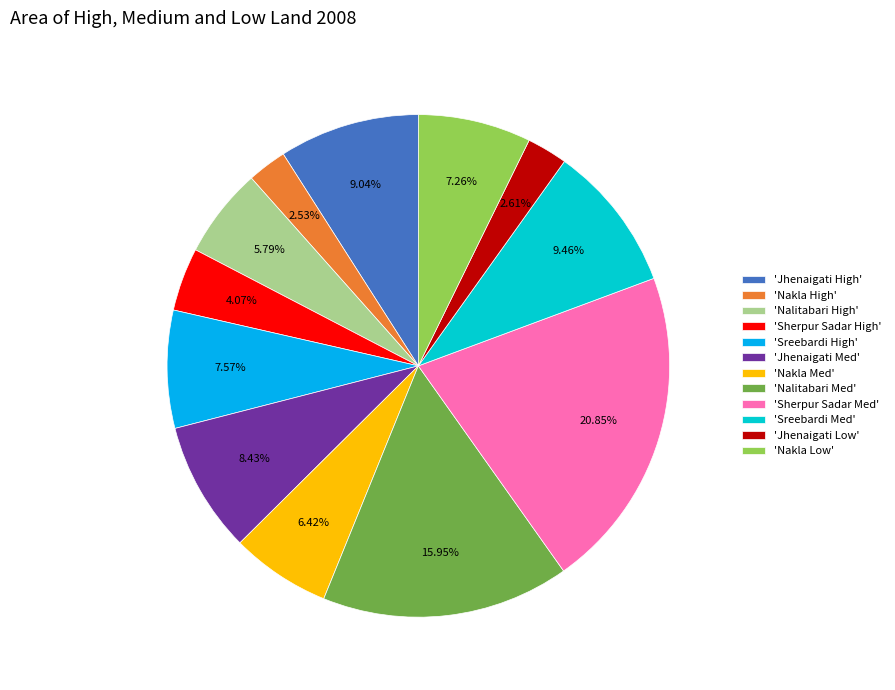

What is the largest slice in the pie chart?

'Sherpur Sadar Med'